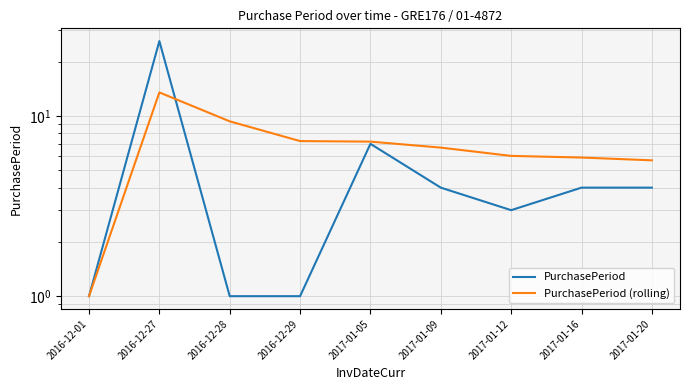

What is the value of the PurchasePeriod point at the 1st from the left?

1.0